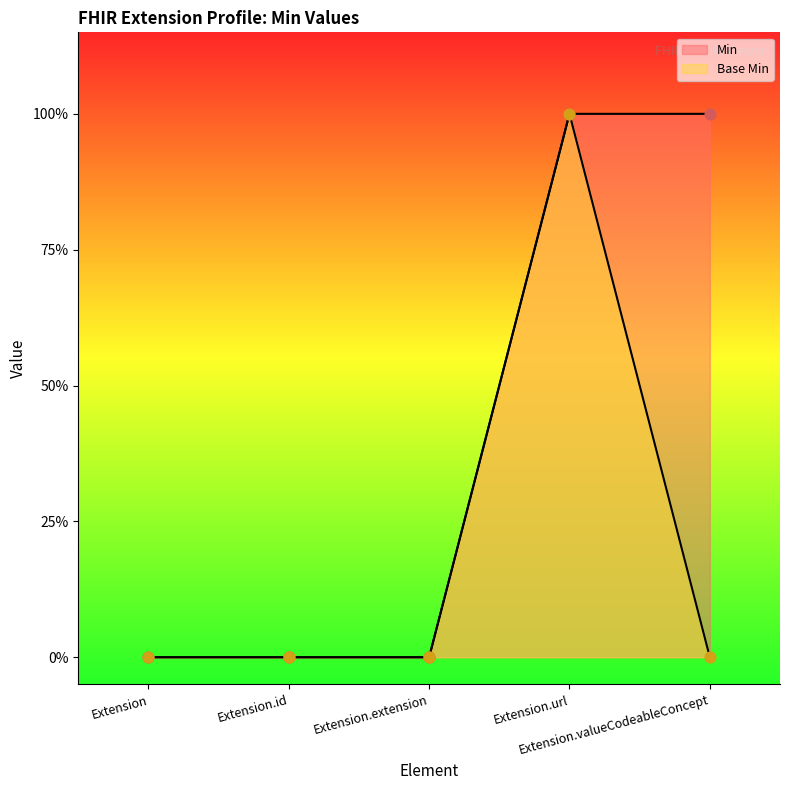

At which category is the sum across all series the highest?

Extension.url